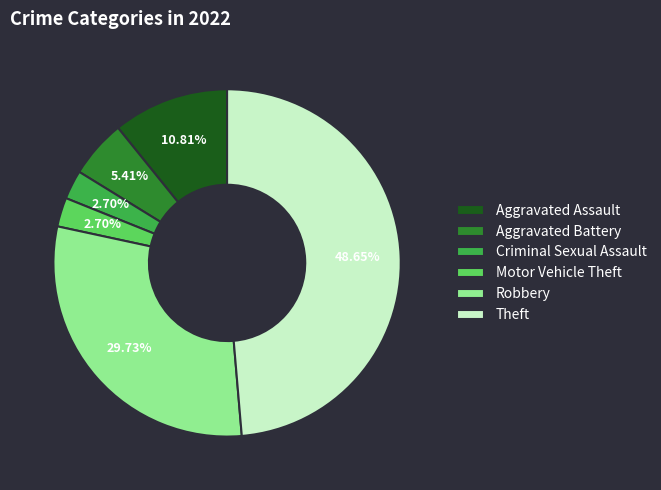

What percentage is the Aggravated Battery slice, to the nearest percent?

5%